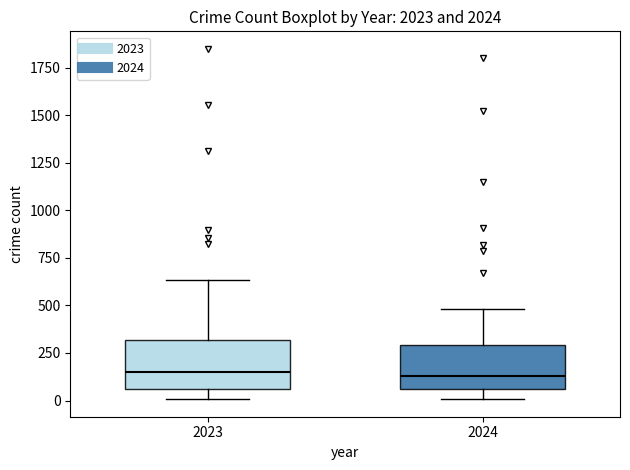

Where does the lower whisker of the box at x = 2023 end on the y-axis? The values are not printed on the chart, so give them approximately, as read against the axis.

0